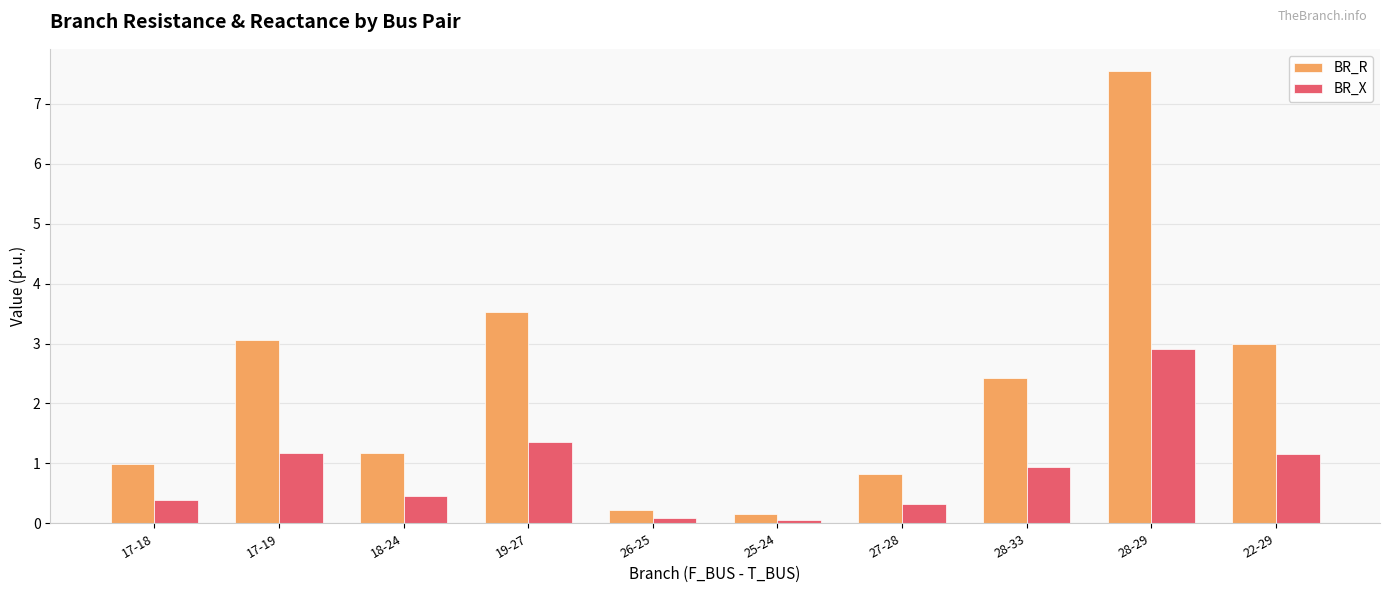

What is the value of the BR_R bar at the 2nd from the left?

3.1